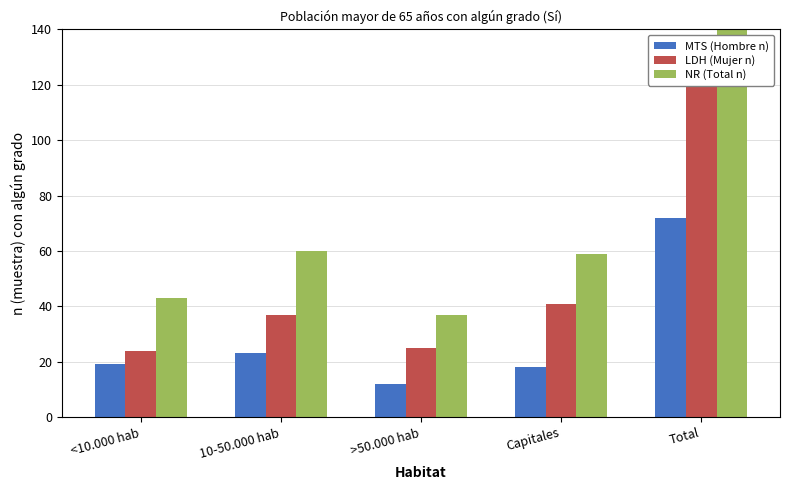

Which series changed the most between <10.000 hab and Total?

NR (Total n)